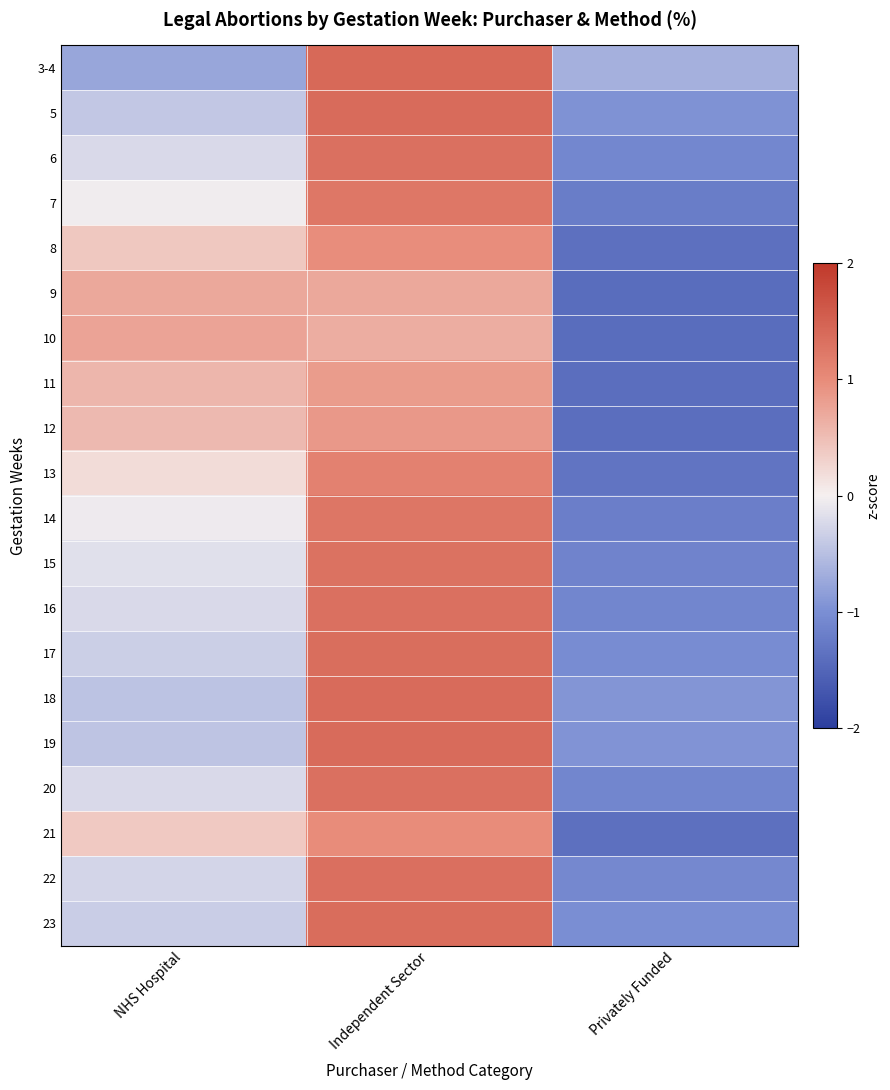

What is the smallest value displayed?

-1.4